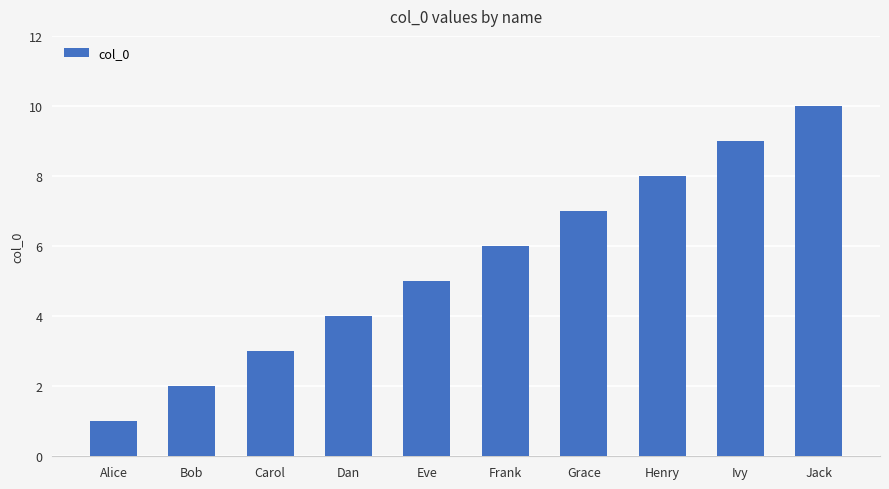

Reading left to right, list all the values displayed in this chart.

Alice=1	Bob=2	Carol=3	Dan=4	Eve=5	Frank=6	Grace=7	Henry=8	Ivy=9	Jack=10